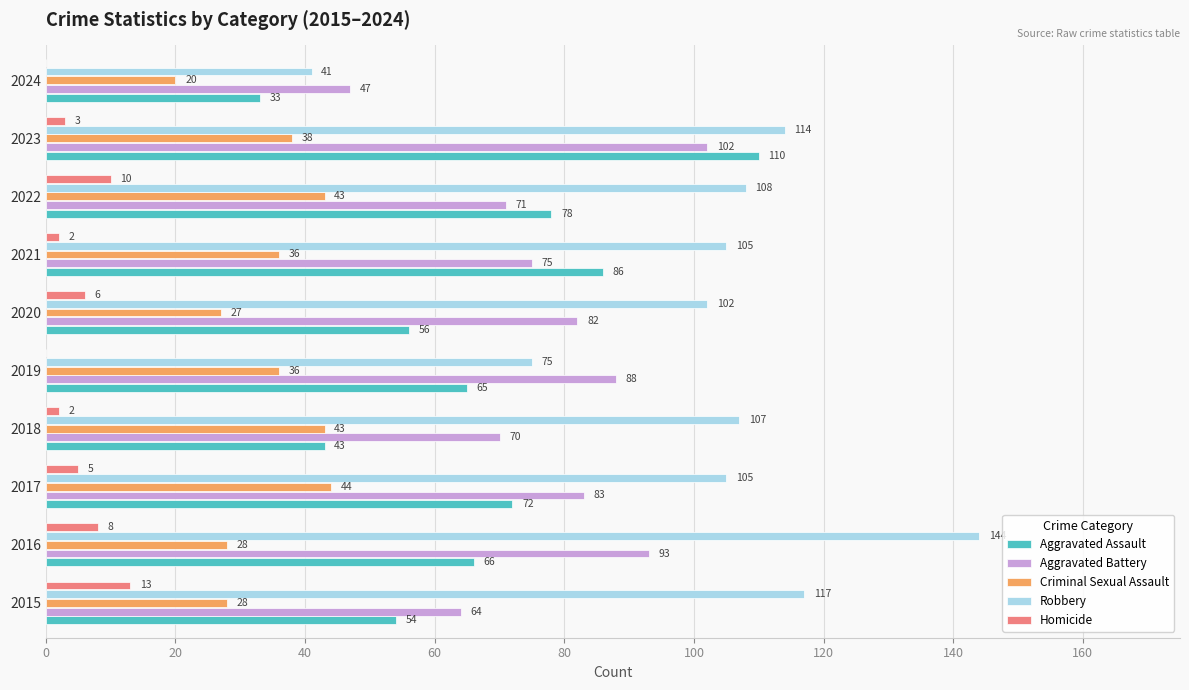

Which series changed the most between 2019 and 2021?

Robbery